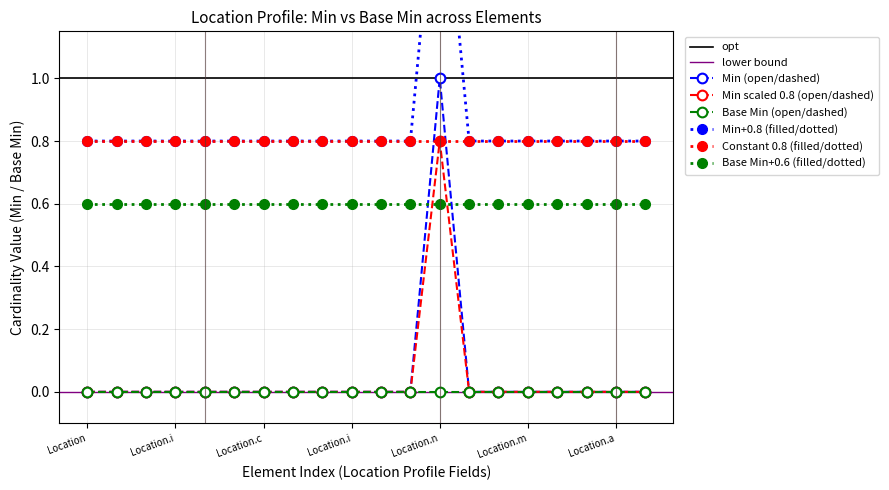

Is the value of Base Min (position/extension/modifier) at 0 greater than the value of Base Min (id/meta/implicitRules/language/text) at 0?

No